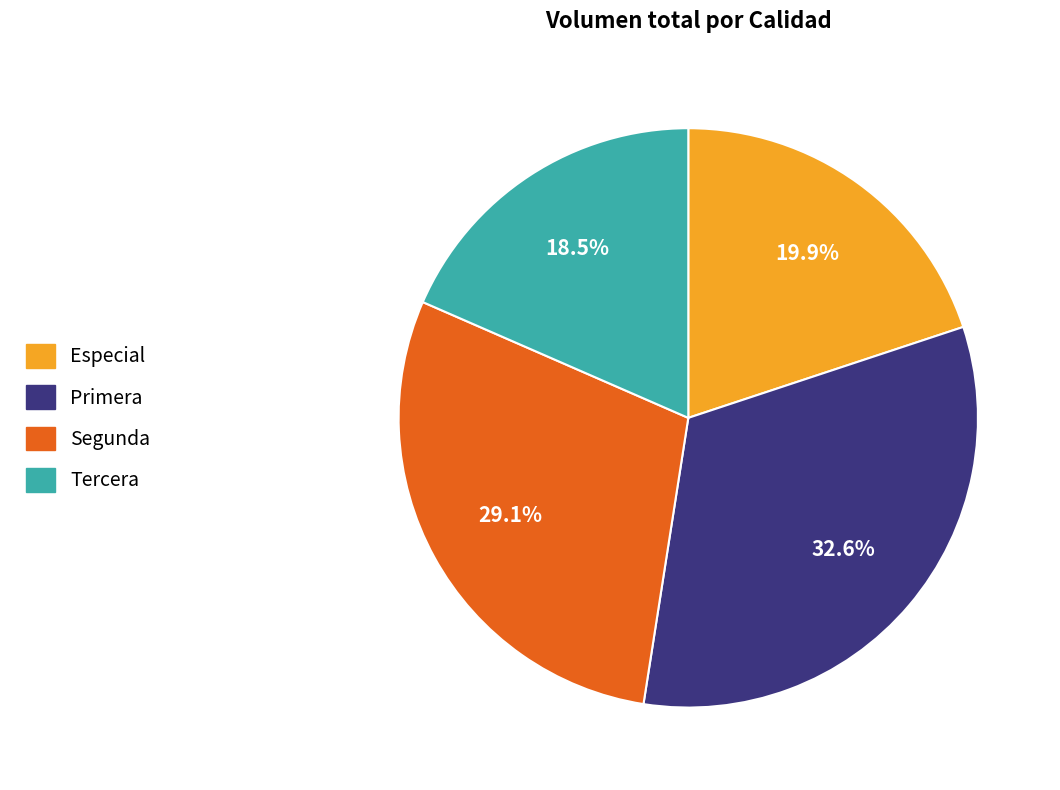

Which has a higher value, Tercera or Primera?

Primera